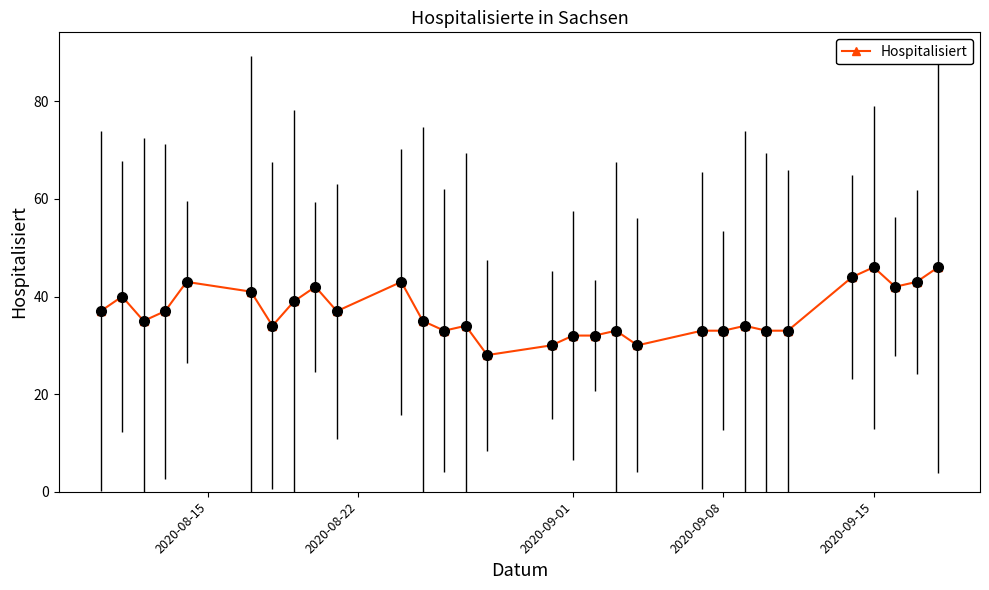

What is the value of the 24th point from the left?

33